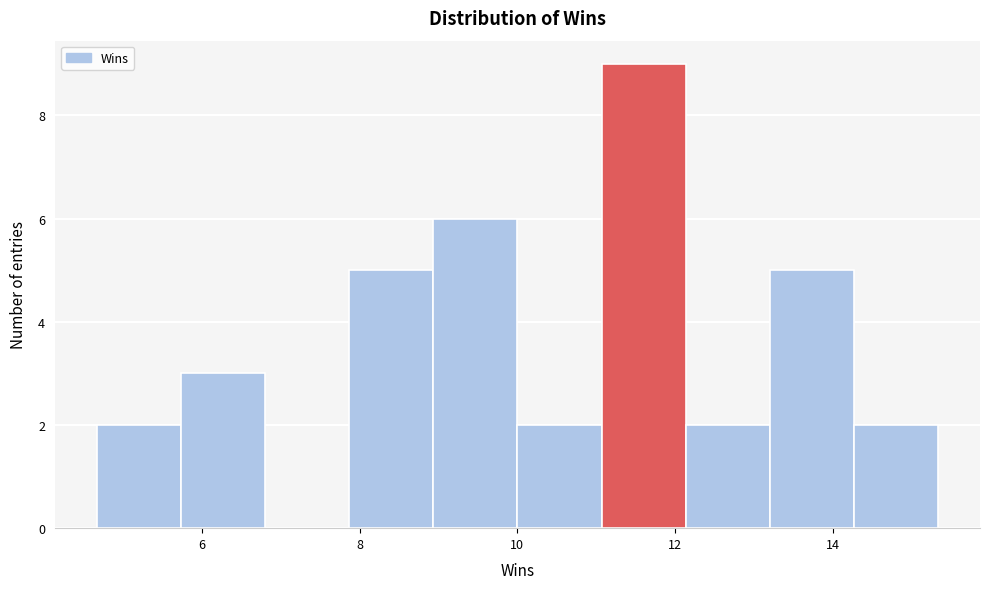

Reading left to right, transcribe this chart: for each bar, give the range it covers on the x-axis and its height. Neither the bar edges nor the heights are printed on the chart, so give them approximately, as read against the axes.

4.6 to 5.8: 2
5.8 to 6.8: 3
6.8 to 7.8: 0
7.8 to 9.0: 5
9.0 to 10.0: 6
10.0 to 11.0: 2
11.0 to 12.2: 9
12.2 to 13.2: 2
13.2 to 14.2: 5
14.2 to 15.4: 2